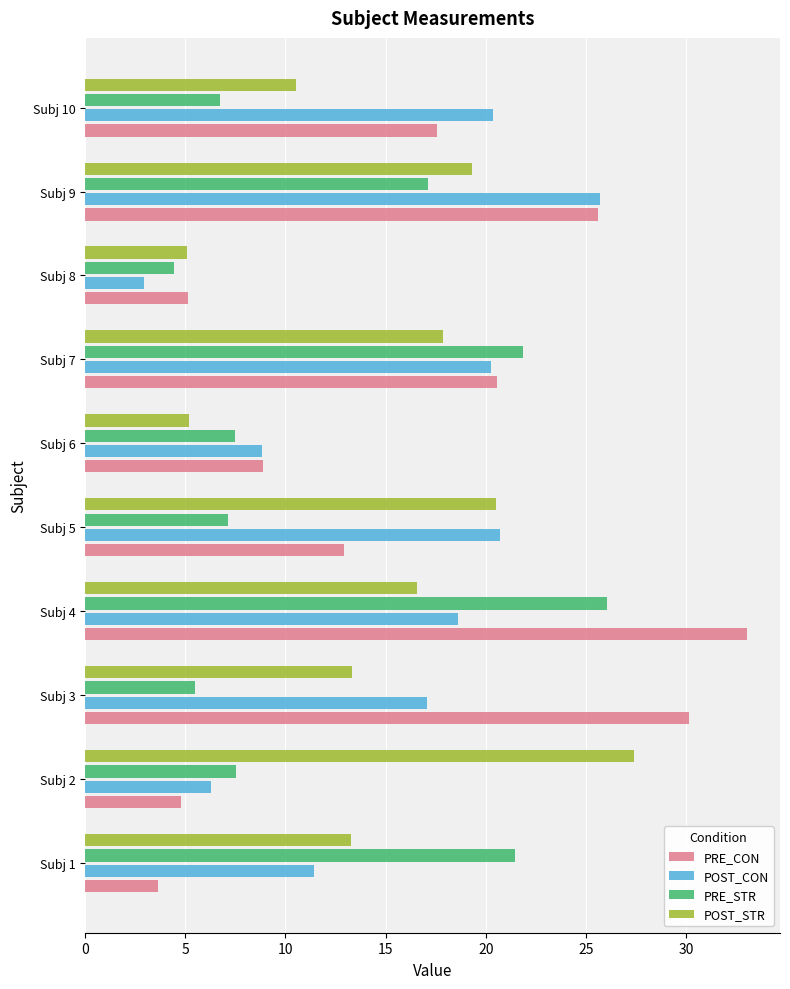

What are all the series names shown in the legend?

PRE_CON, POST_CON, PRE_STR, POST_STR